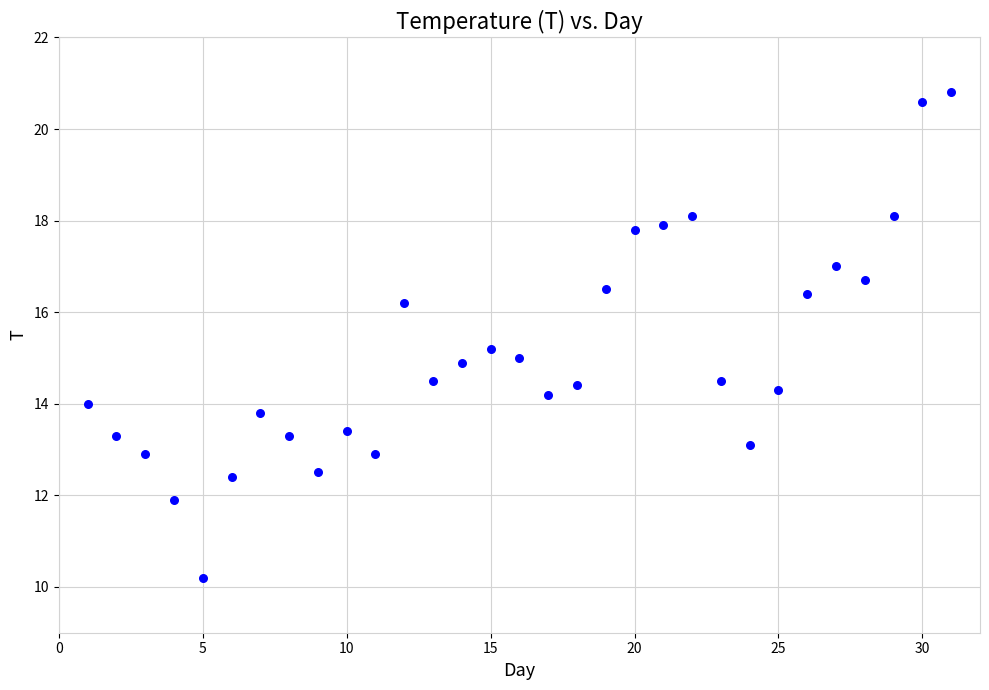

What is the range of Y values (max minus min)?

10.6